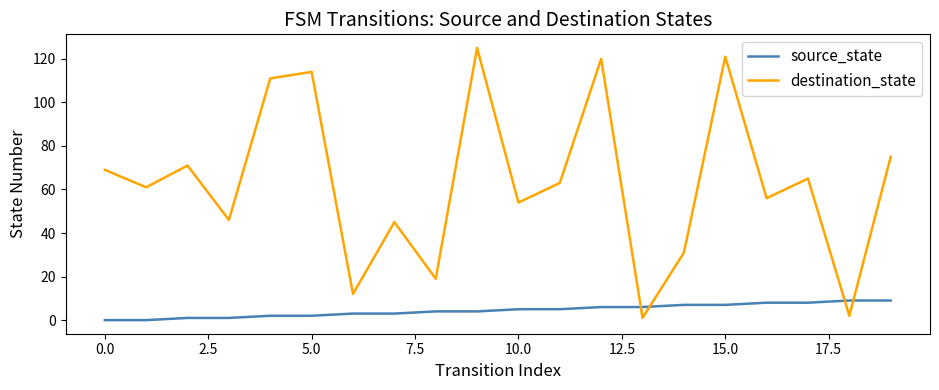

Which series has the largest total across all categories?

destination_state